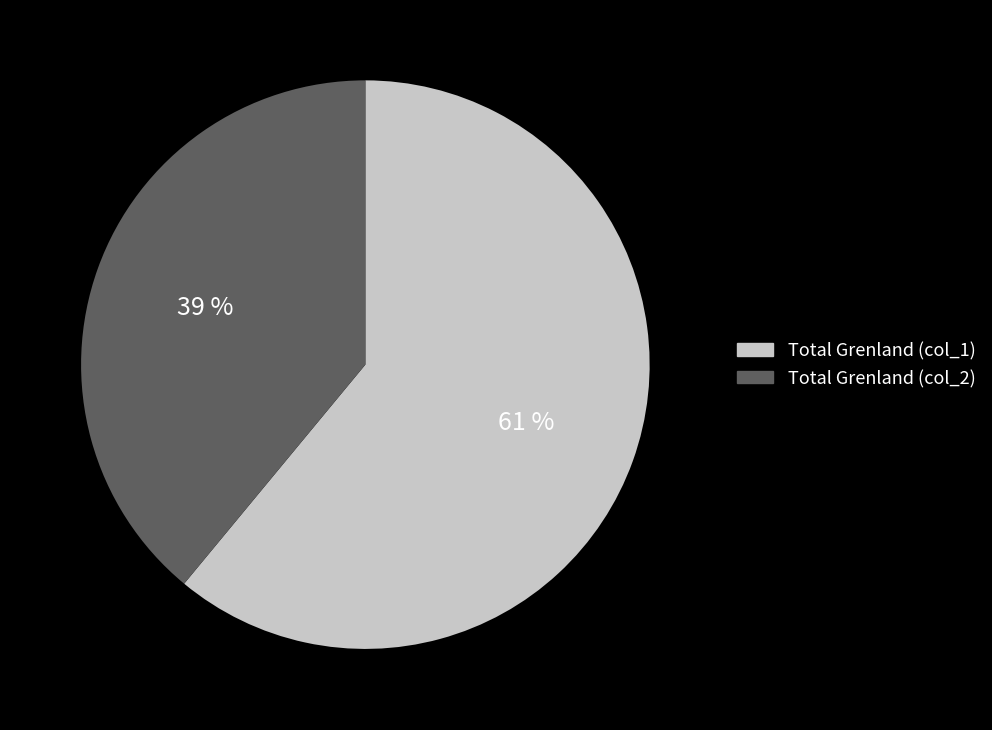

To the nearest percent, what is the difference between the largest and smallest slice percentages?

22%